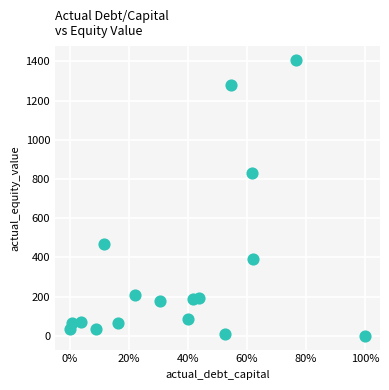

What is the range of Y values (max minus min)?

1407.3